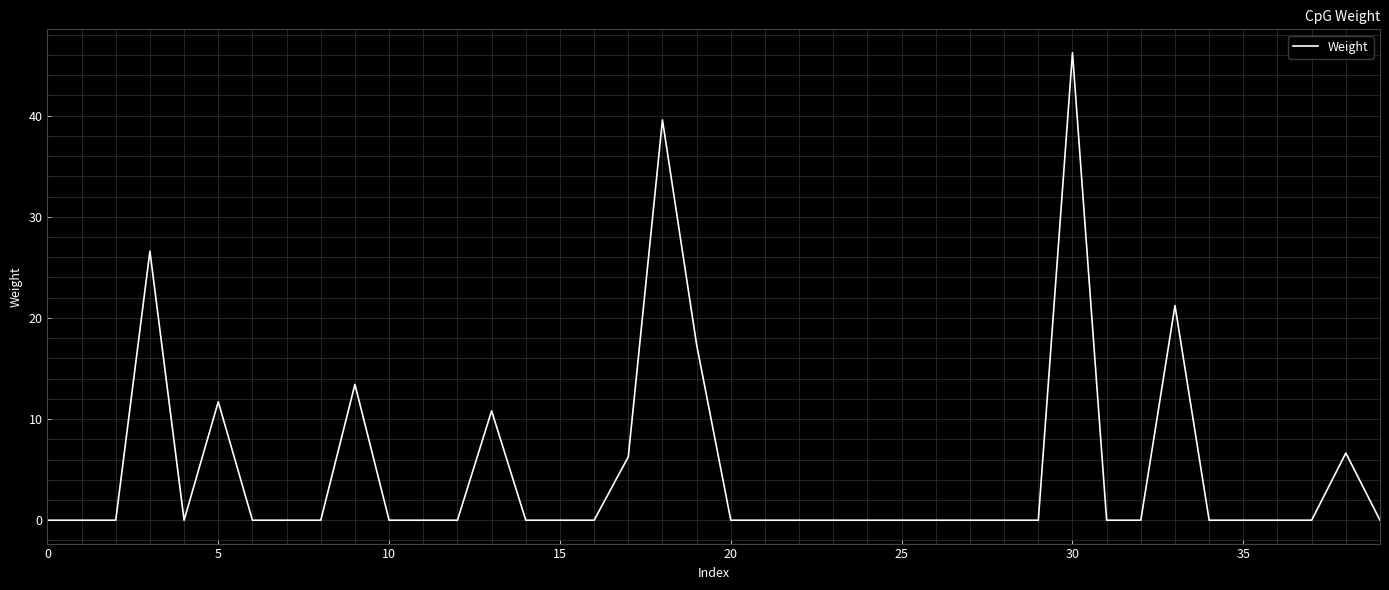

What is the greatest value displayed?

46.2